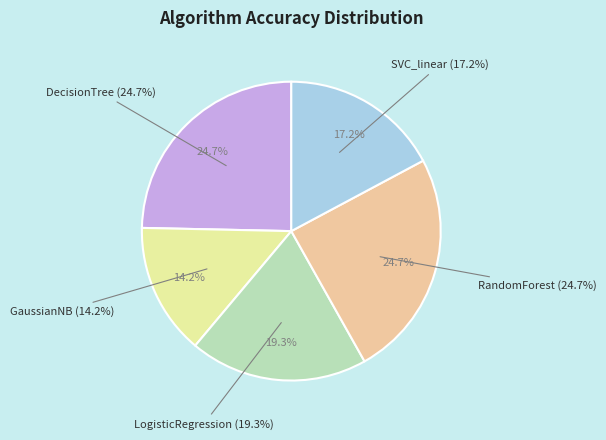

To the nearest percent, what is the average slice percentage?

20%